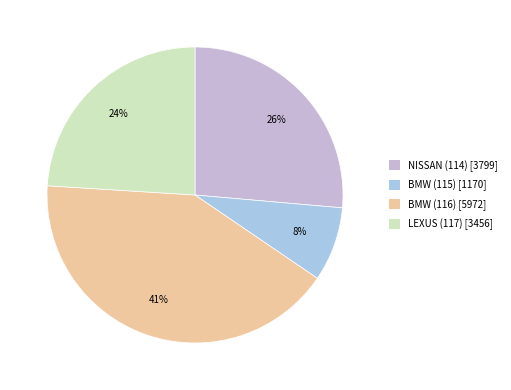

Which has a higher value, BMW (116) or LEXUS (117)?

BMW (116)